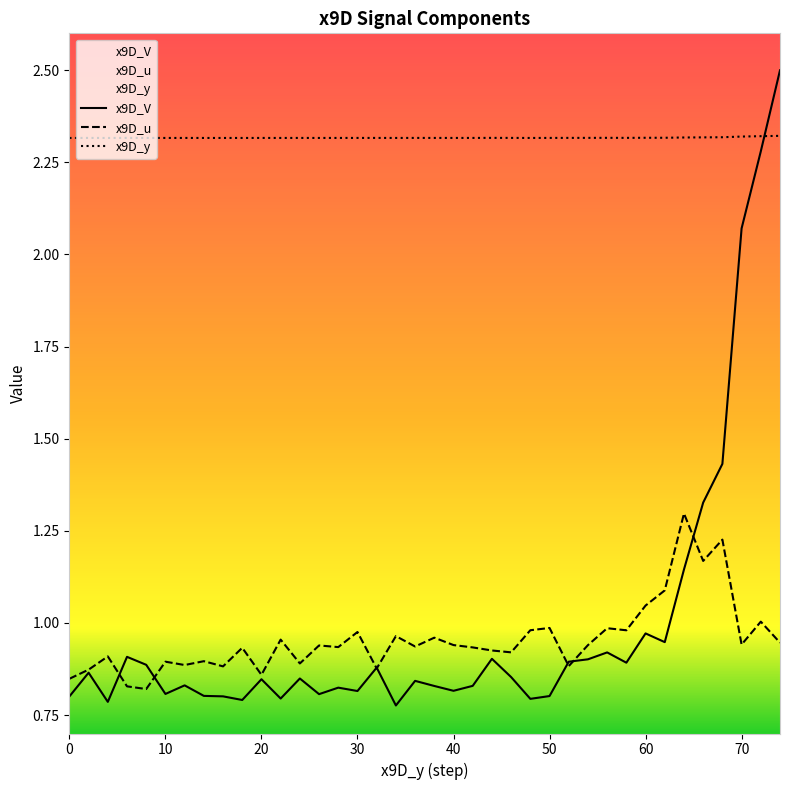

Which series has the largest range (max minus min)?

x9D_V